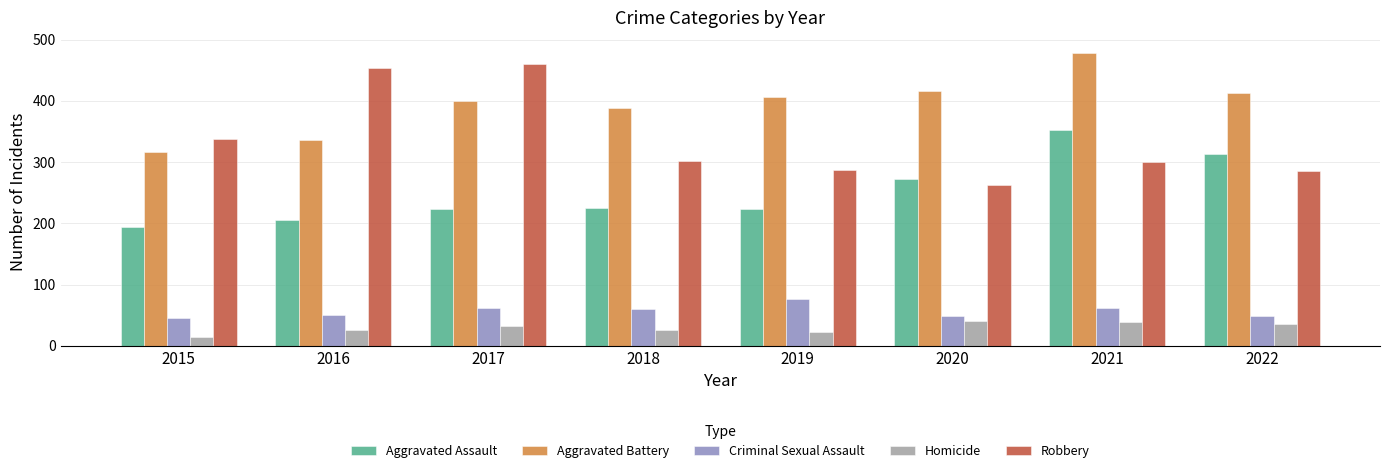

What is the smallest value displayed?

15